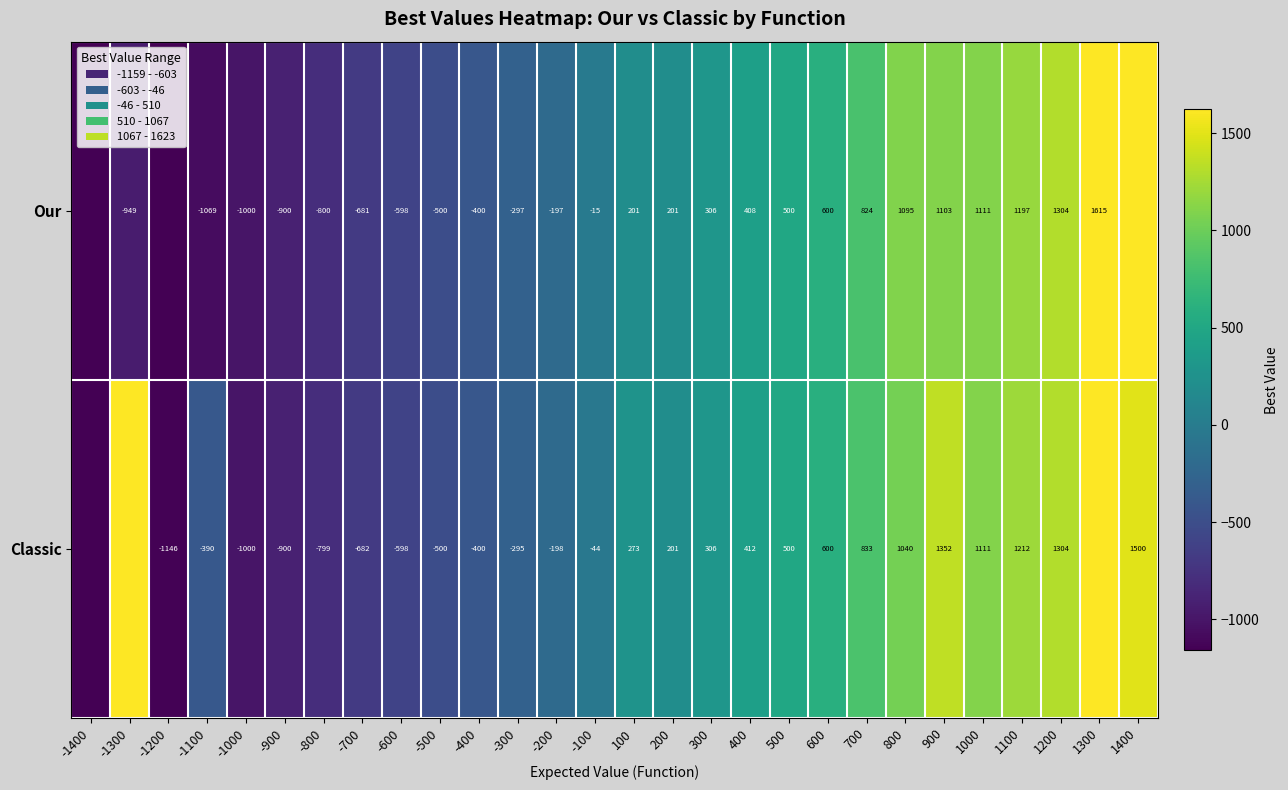

Is the value of Classic at -1000 greater than the value of Our at -700?

No